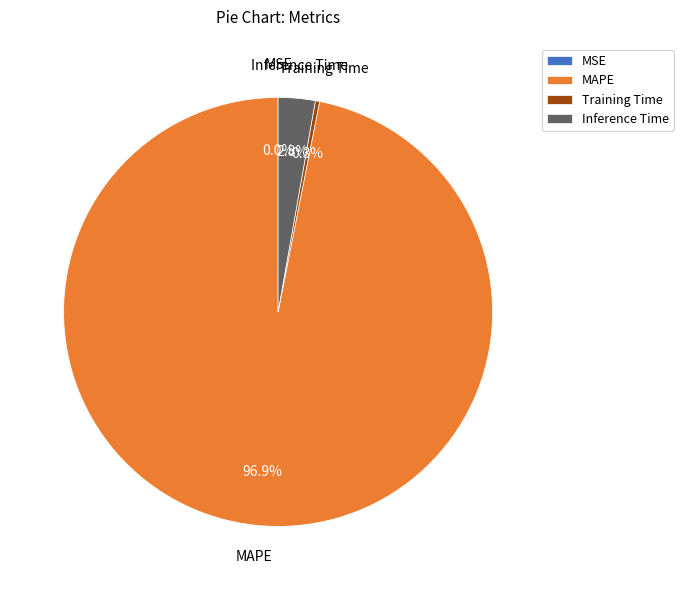

What percentage is NOT represented by Training Time?

99.7%